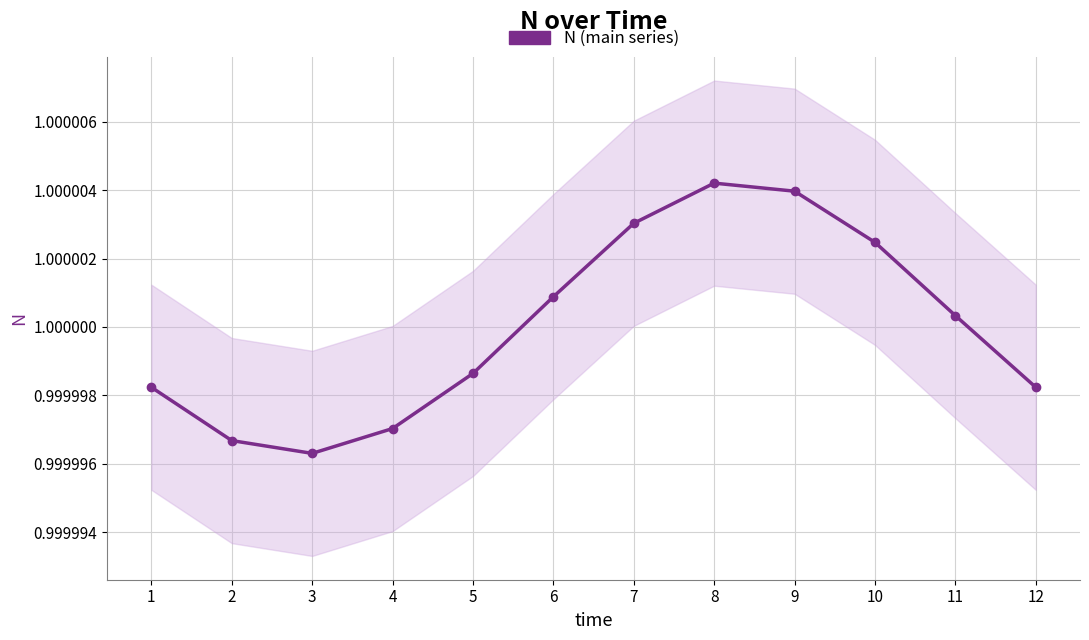

Which label corresponds to the largest value in the chart?

8